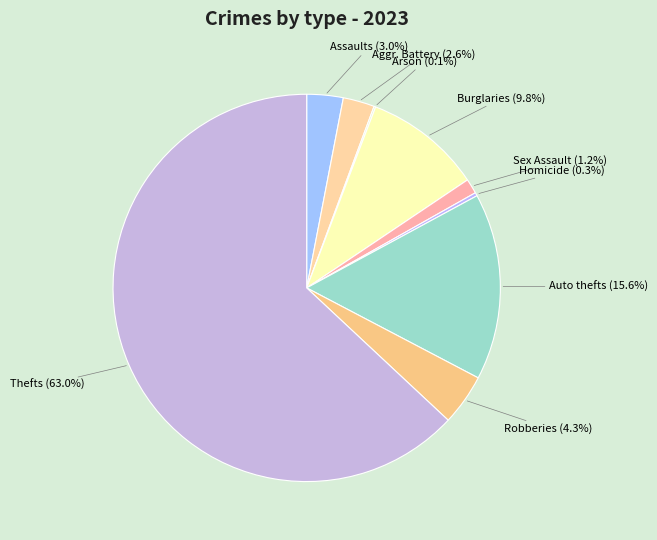

Does Auto thefts account for over 50% of the chart?

No